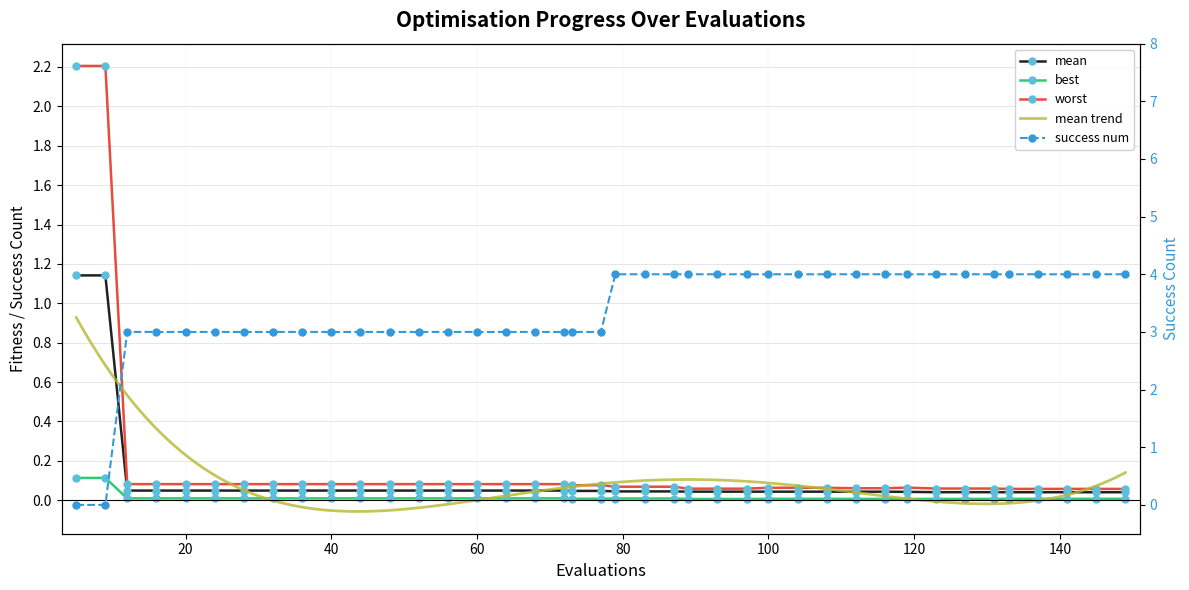

How many times do success num and worst cross each other?

1